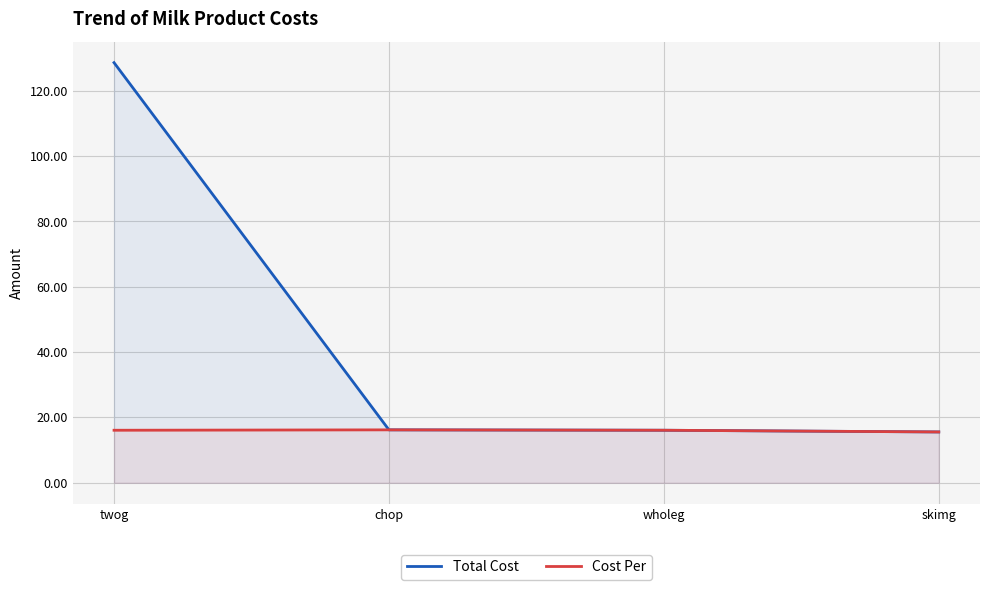

Which series has the largest total across all categories?

Total Cost